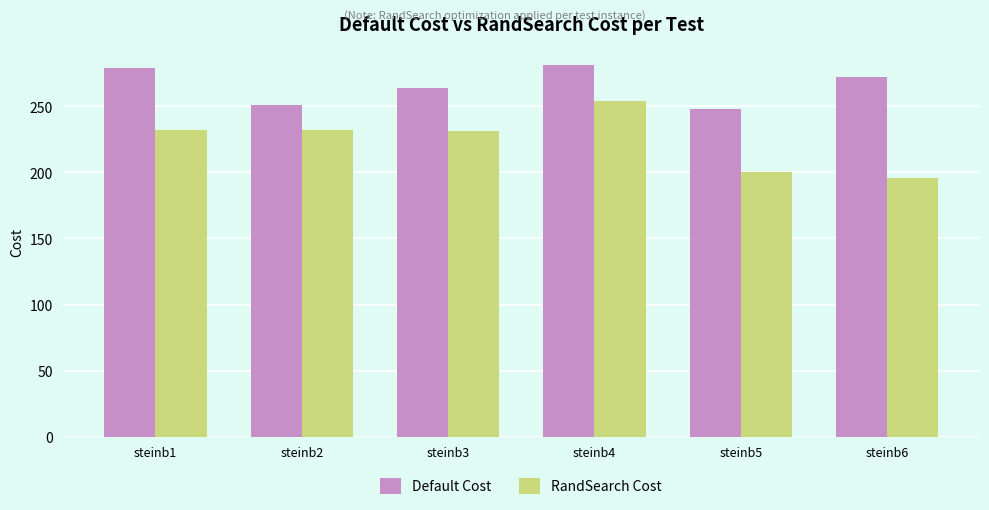

What is the sum of the Default Cost values at steinb6
 and steinb5
?

520